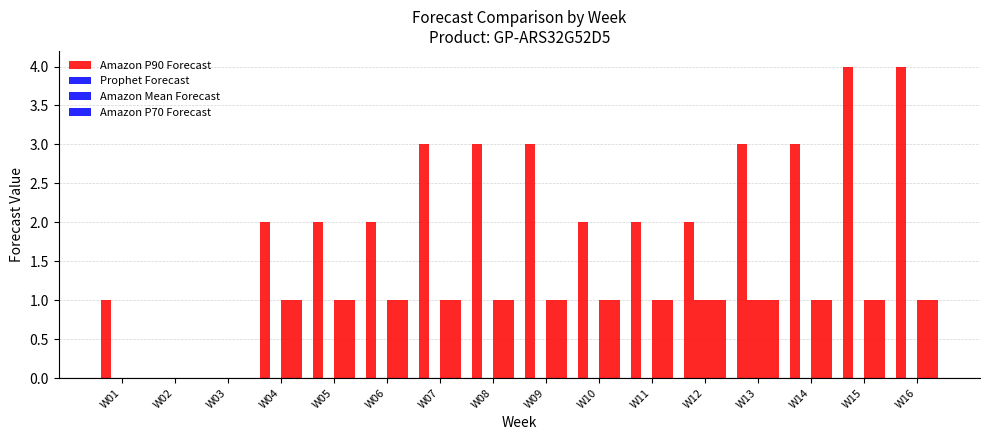

Reading left to right, extract all data points from this chart.

Amazon P90 Forecast: W01=1	W02=0	W03=0	W04=2	W05=2	W06=2	W07=3	W08=3	W09=3	W10=2	W11=2	W12=2	W13=3	W14=3	W15=4	W16=4
Prophet Forecast: W01=0	W02=0	W03=0	W04=0	W05=0	W06=0	W07=0	W08=0	W09=0	W10=0	W11=0	W12=1	W13=1	W14=0	W15=0	W16=0
Amazon Mean Forecast: W01=0	W02=0	W03=0	W04=1	W05=1	W06=1	W07=1	W08=1	W09=1	W10=1	W11=1	W12=1	W13=1	W14=1	W15=1	W16=1
Amazon P70 Forecast: W01=0	W02=0	W03=0	W04=1	W05=1	W06=1	W07=1	W08=1	W09=1	W10=1	W11=1	W12=1	W13=1	W14=1	W15=1	W16=1